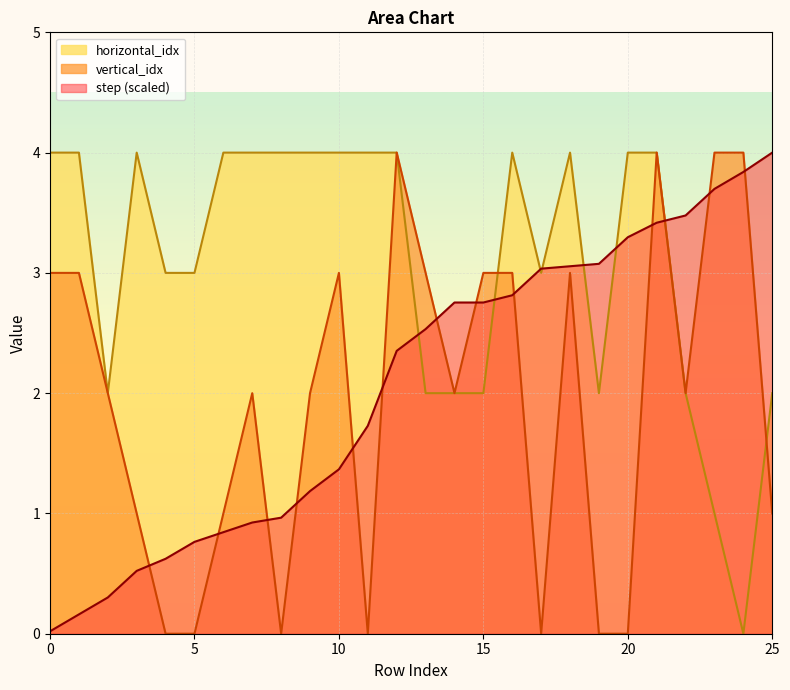

How many interior local peaks does the vertical_idx series have?

5